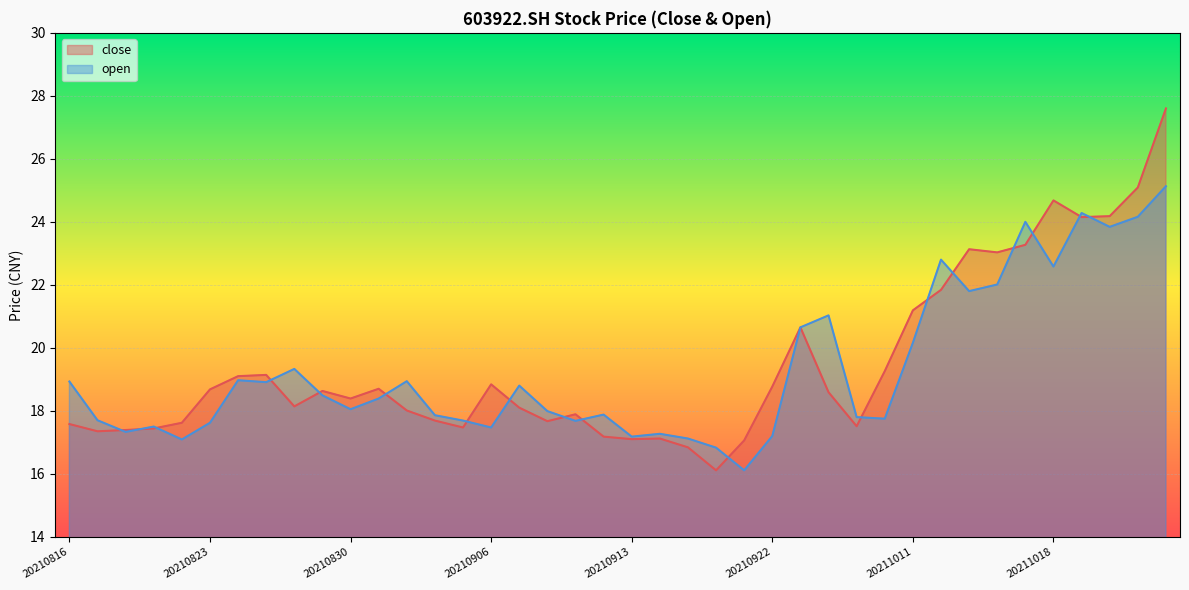

How many data points does each series have?

40